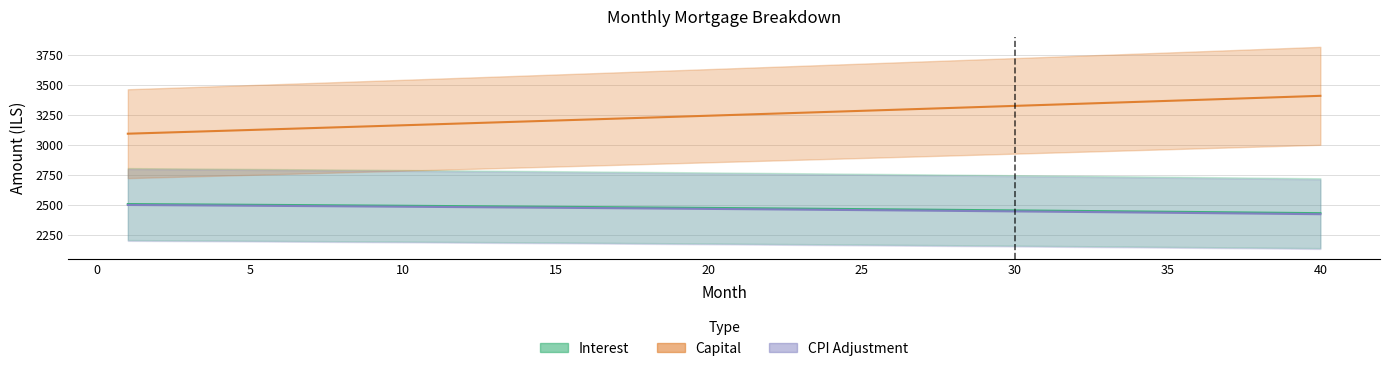

What is the sum of all cpi values?

98525.3